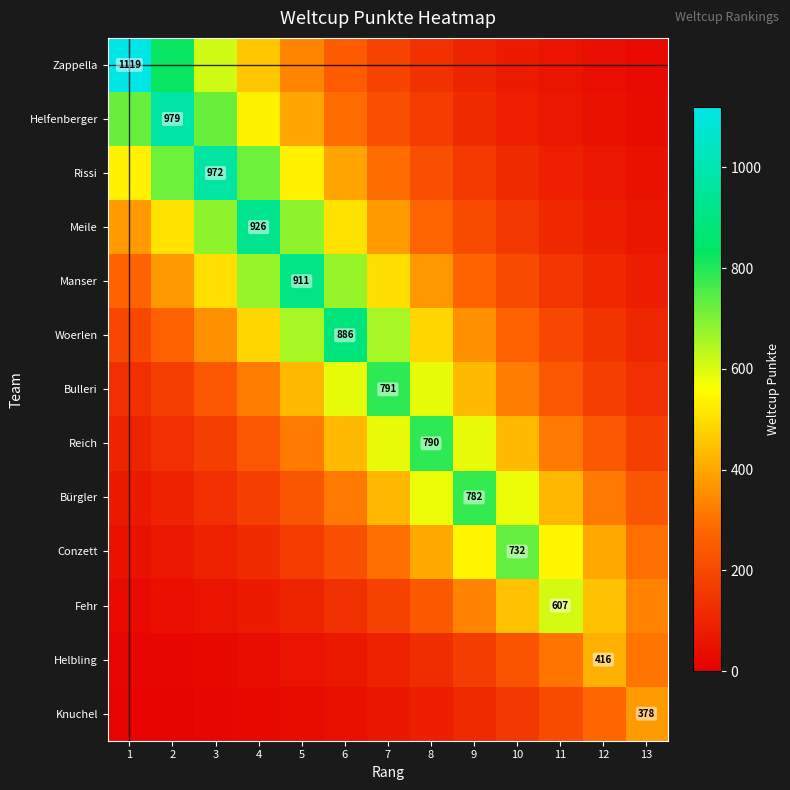

The value of Rissi at 13 is 83.0. True or false?

False